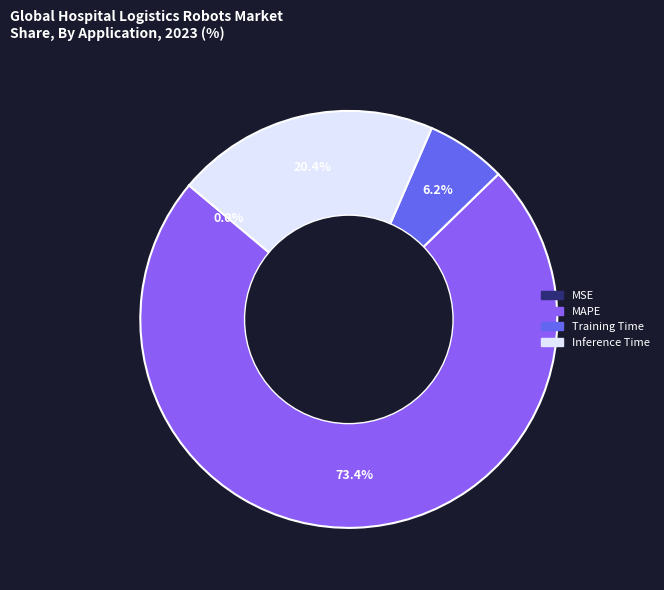

Is there any slice that represents more than half of the pie?

Yes